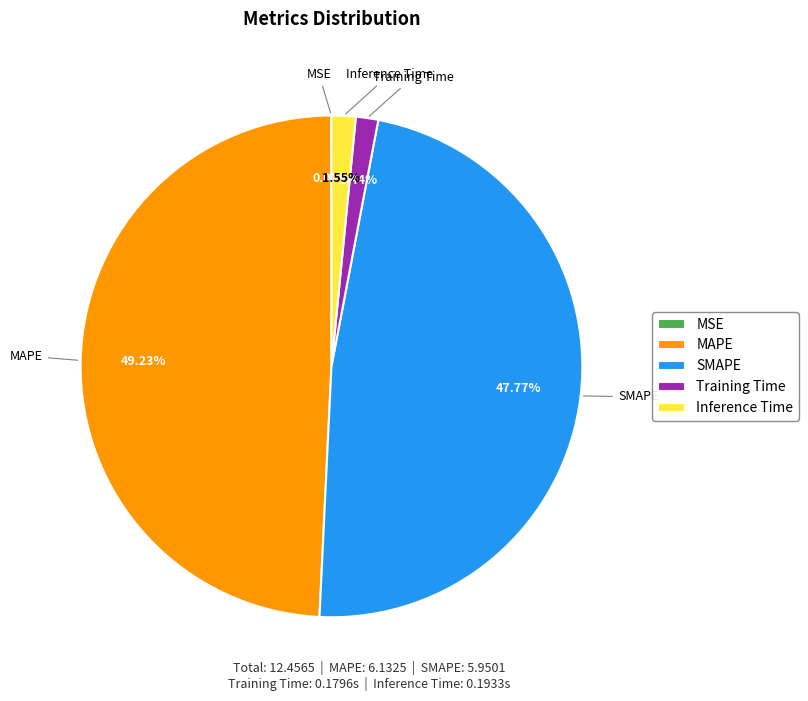

Approximately how many times larger is the value at SMAPE compared to MAPE?

1.0